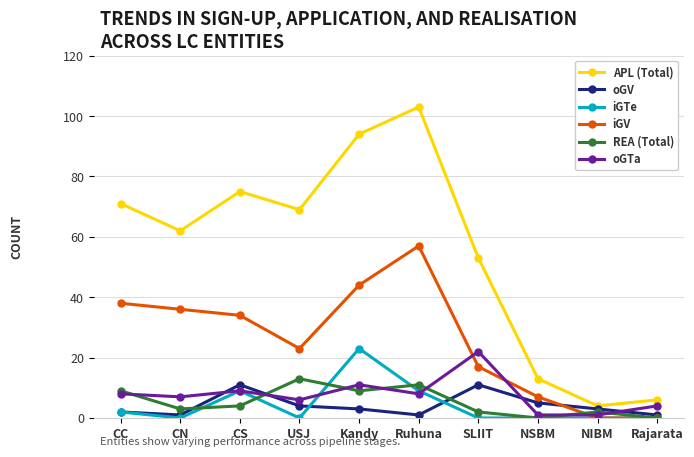

What is the greatest value displayed?

103